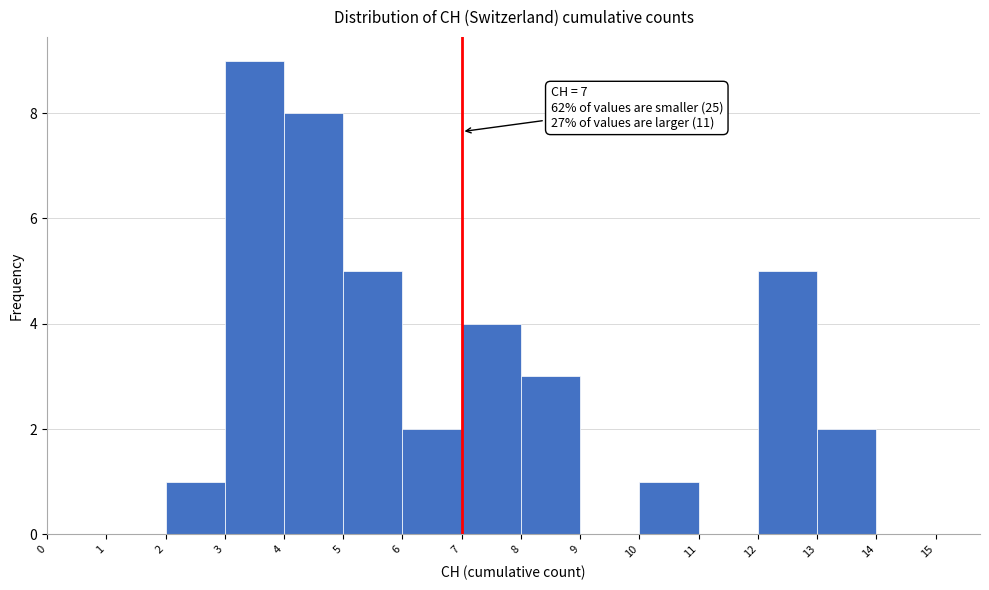

Over which range of the x-axis is the bar tallest?

3 to 4